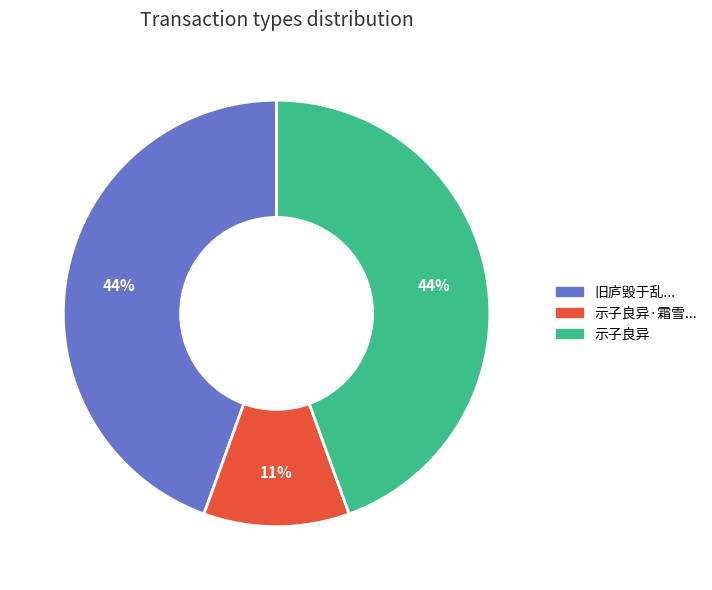

Is there any slice that represents more than half of the pie?

No